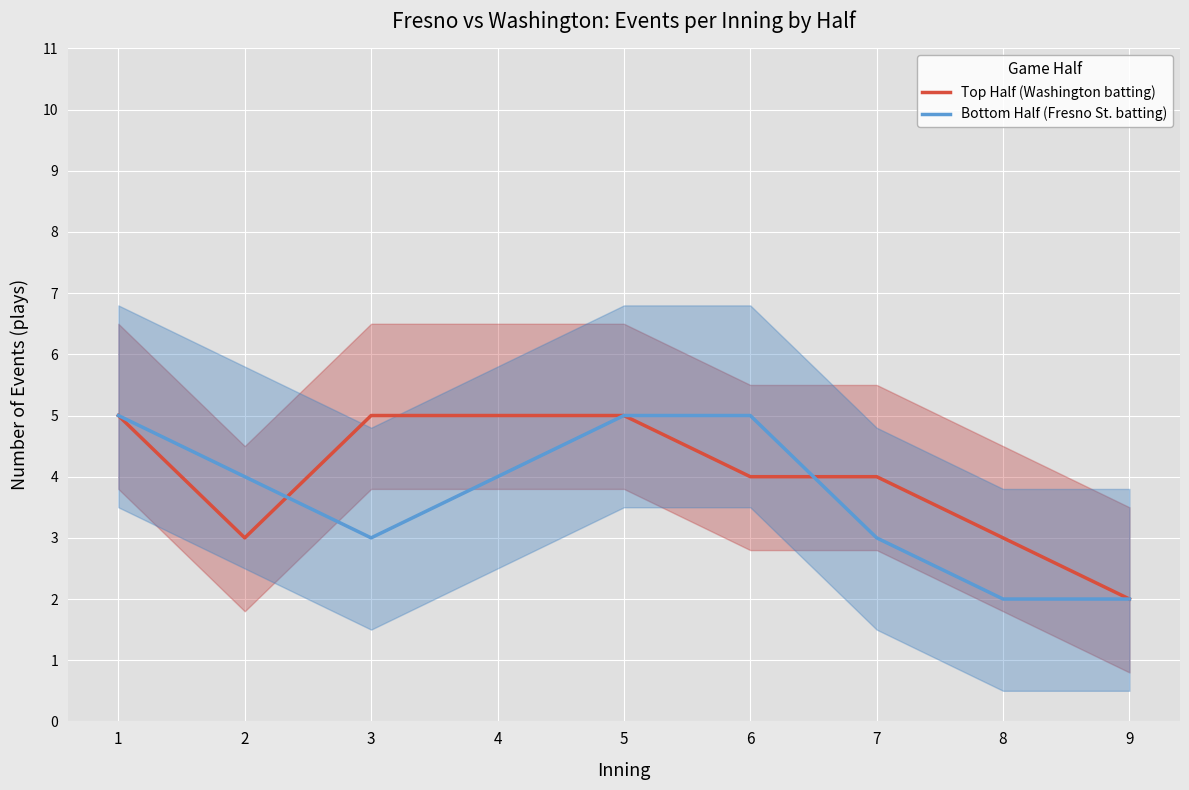

At which category does Top Half (Washington batting) reach its first local valley?

2